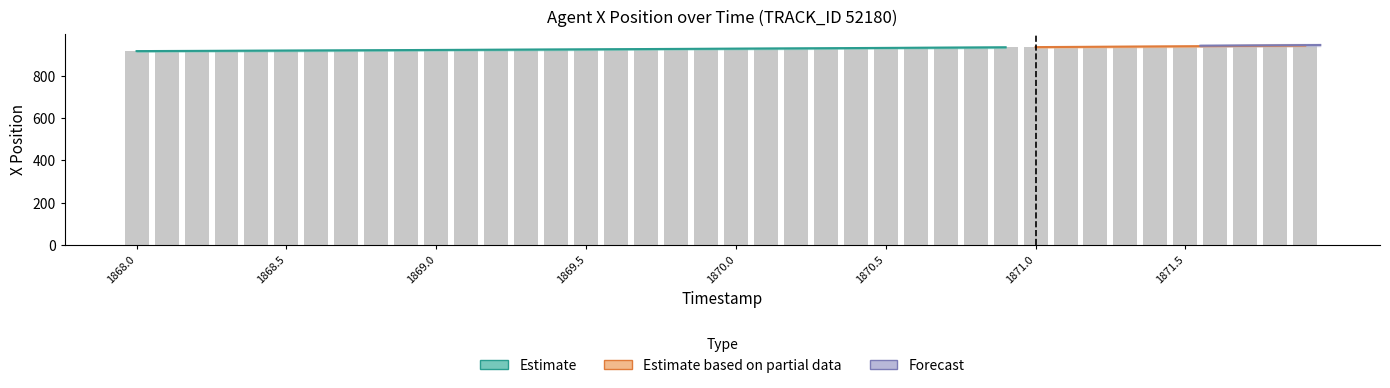

Is it true that X_lower equals 921.0 at 11?

True